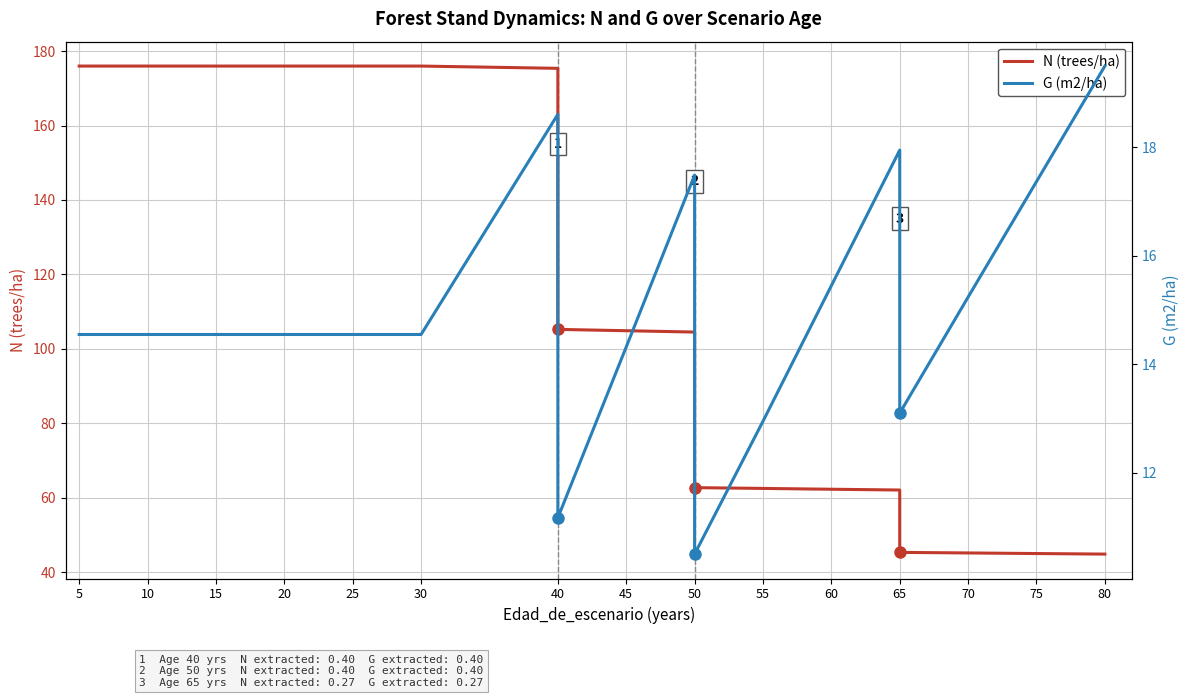

In G (m2/ha), how many points are higher than both neighbors (excluding endpoints)?

3